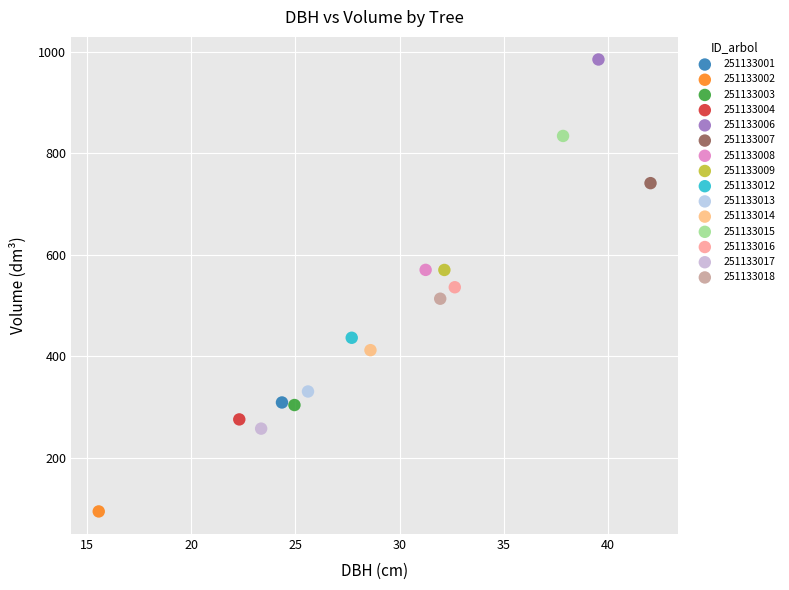

What are all the series names shown in the legend?

251133001, 251133002, 251133003, 251133004, 251133006, 251133007, 251133008, 251133009, 251133012, 251133013, 251133014, 251133015, 251133016, 251133017, 251133018